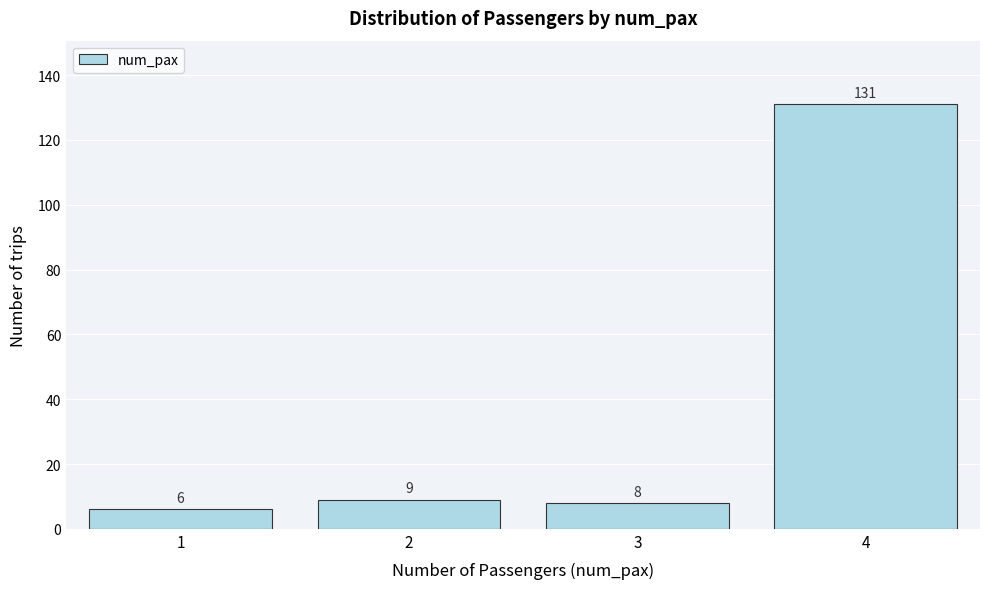

Which range on the x-axis has the tallest bar?

3.5 to 4.5